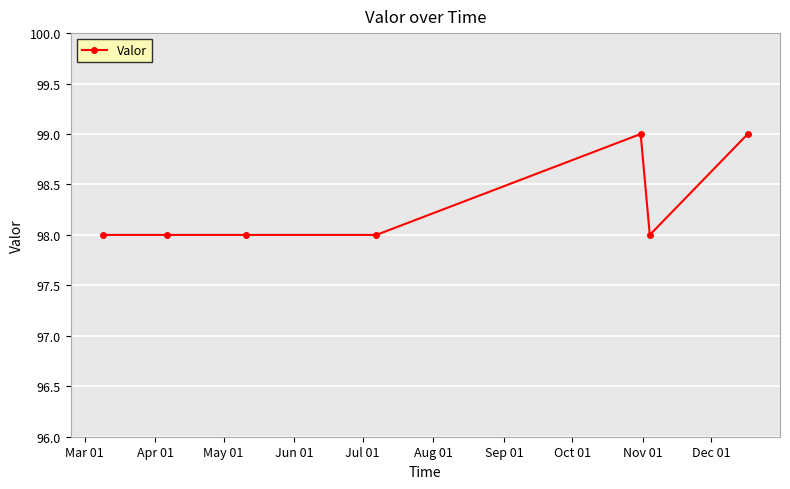

True or false: there are more than 2 points higher than both neighbors.

False